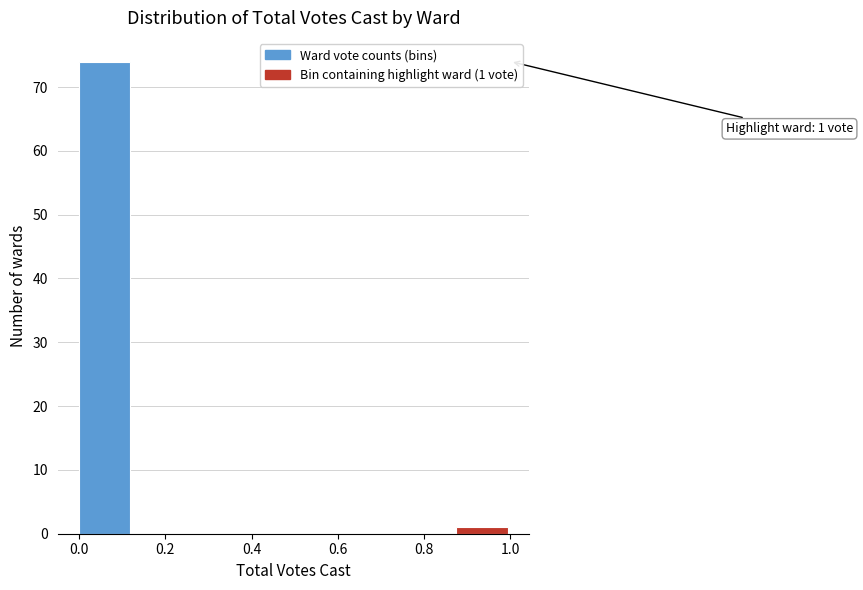

Over which range of the x-axis is the bar tallest?

0.000 to 0.125